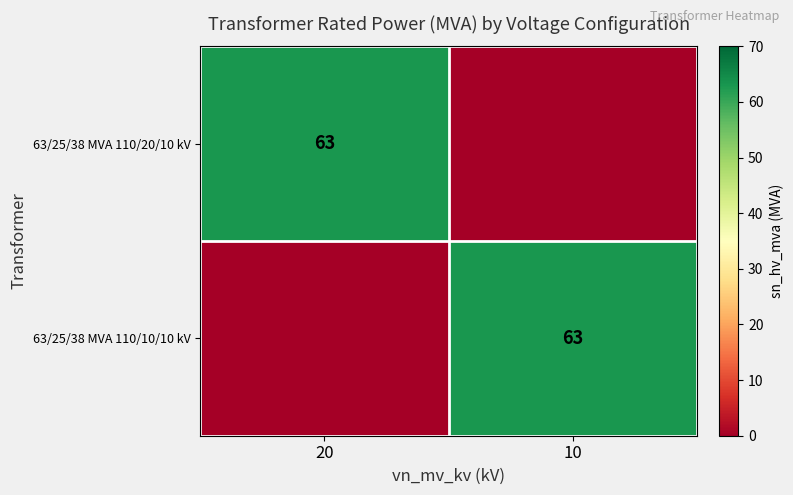

The value of 63/25/38 MVA 110/20/10 kV at 20 is 21. True or false?

False